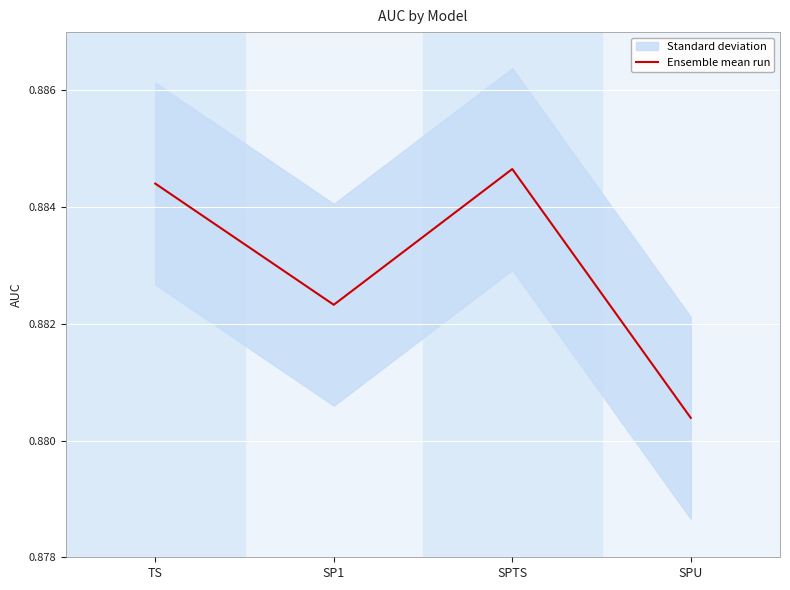

Read the value at SP1.

0.9